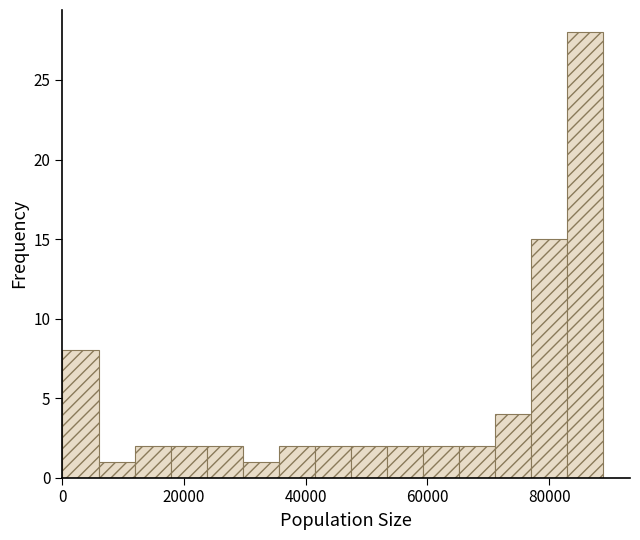

Read against the x-axis, roughly where is the centre of the tallest bar?

86000